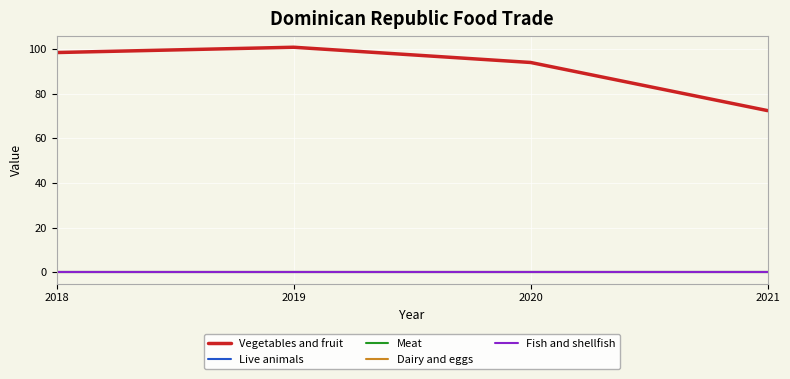

True or false: Meat and Dairy and eggs cross at least once.

False